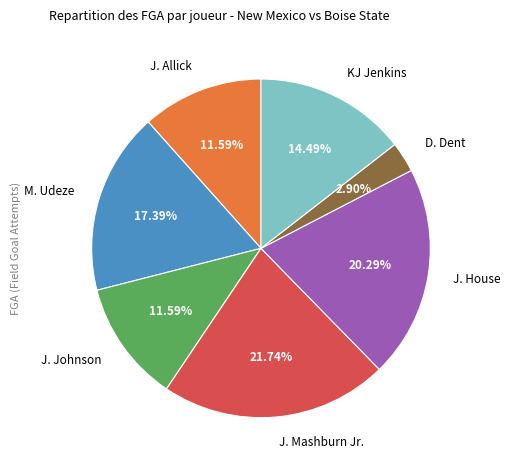

What percentage is NOT represented by KJ Jenkins?

85.5%